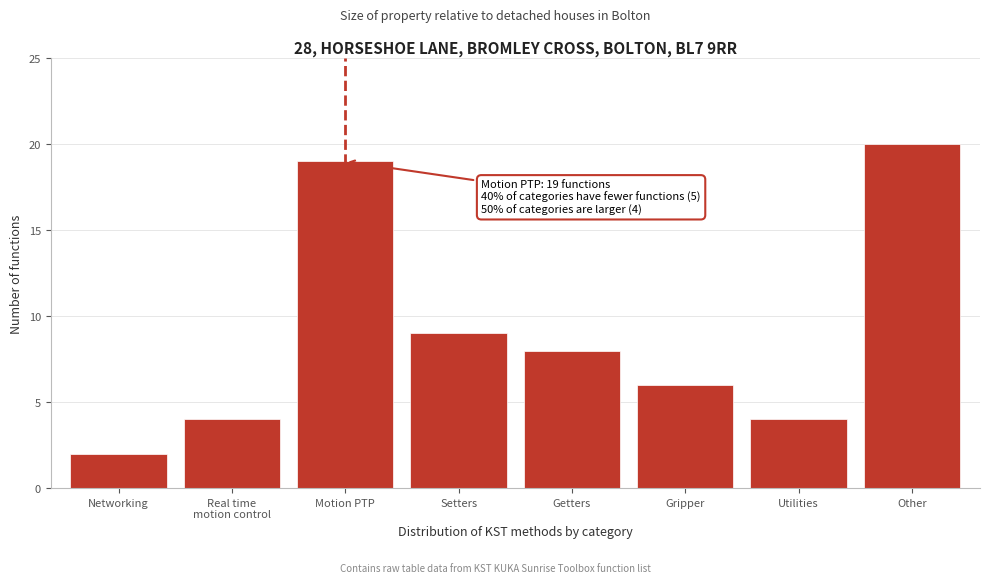

Reading left to right, list all the values displayed in this chart.

2	4	19	9	8	6	4	20